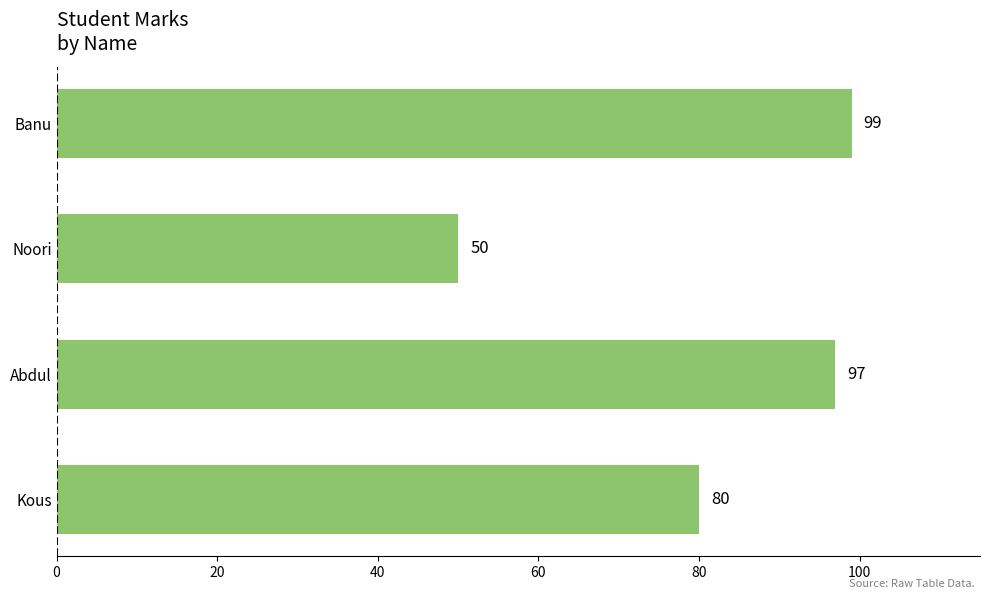

At which category does the chart reach its peak across all series?

Banu